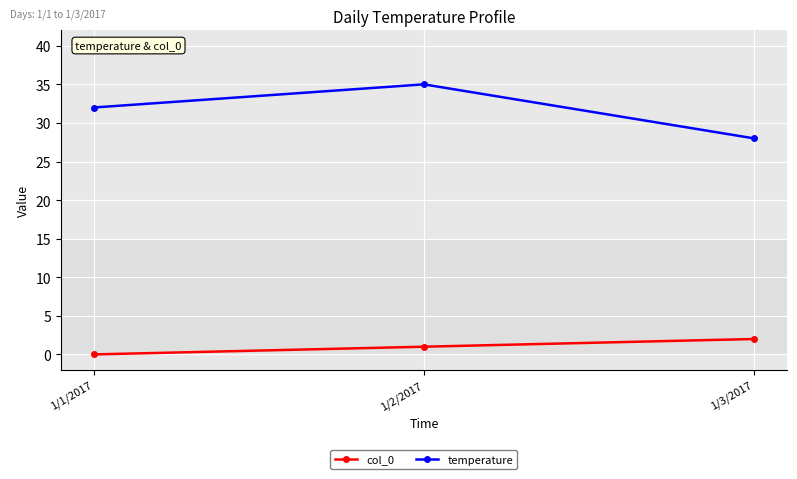

Rank the series by their average value, from lowest to highest.

col_0, temperature